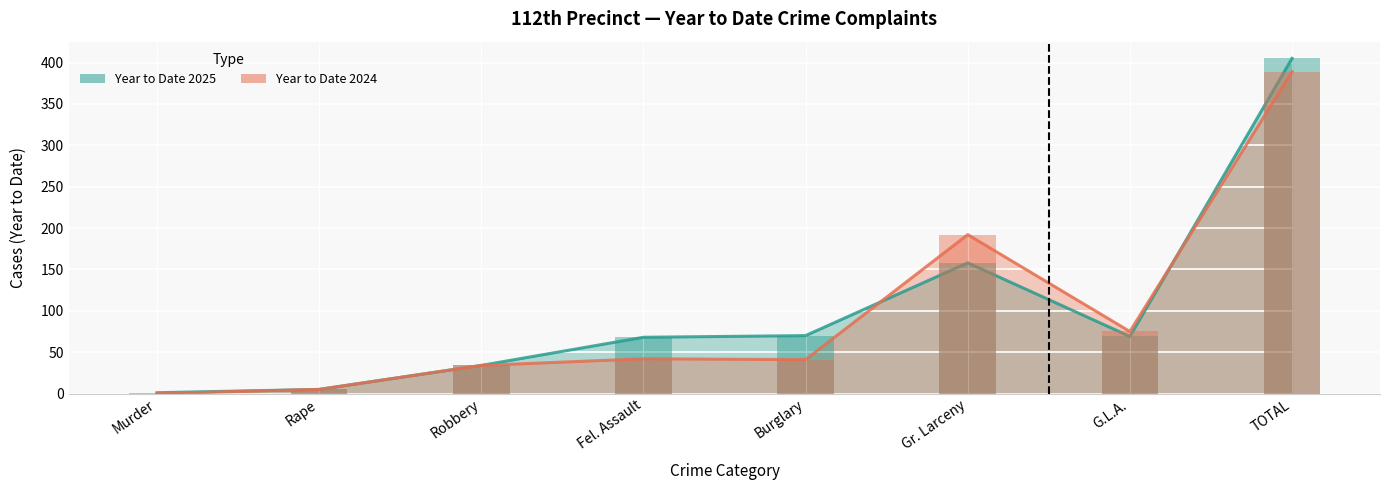

The value of Year to Date 2024 at G.L.A. is 103. True or false?

False